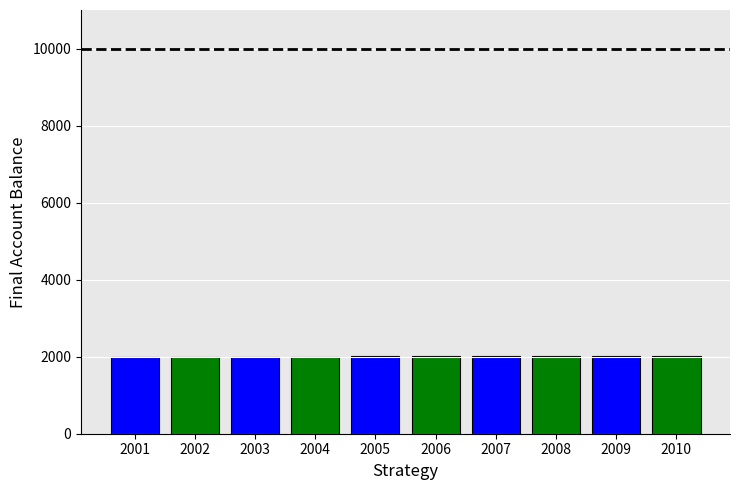

What is the sum of all values?

20055